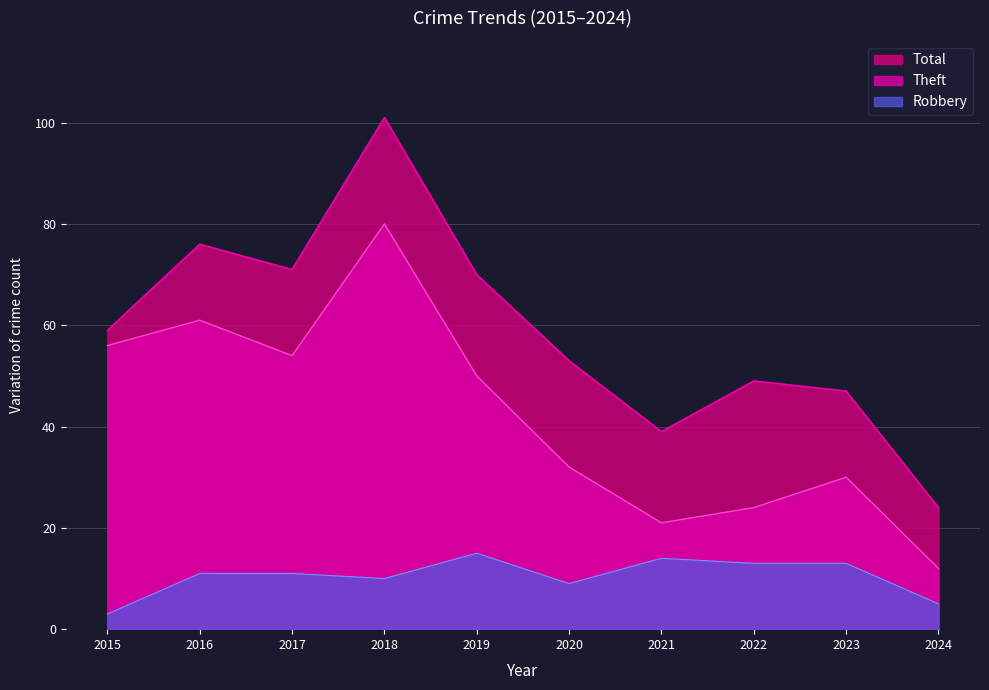

True or false: Robbery has more than 2 interior local peaks.

False